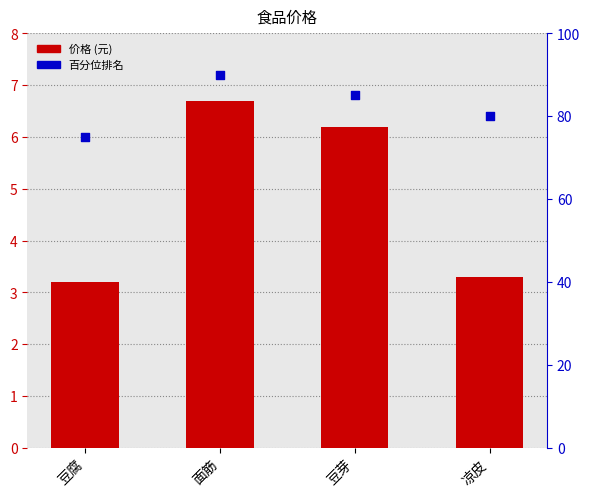

Is the value of 百分位排名 at 面筋 greater than the value of 价格 at 凉皮?

Yes